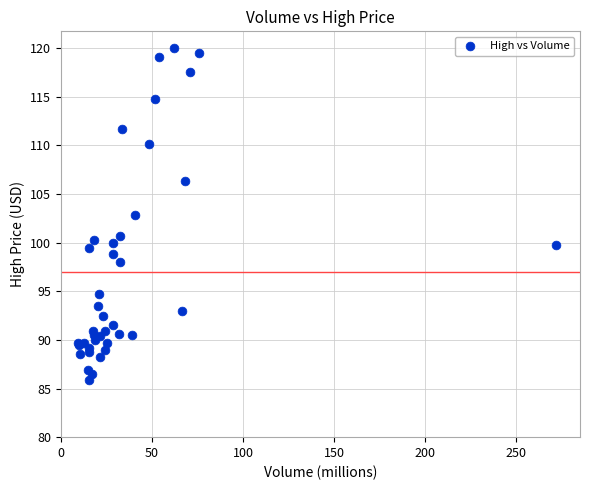

What Y value in the scatter plot is closest to 102?

102.8